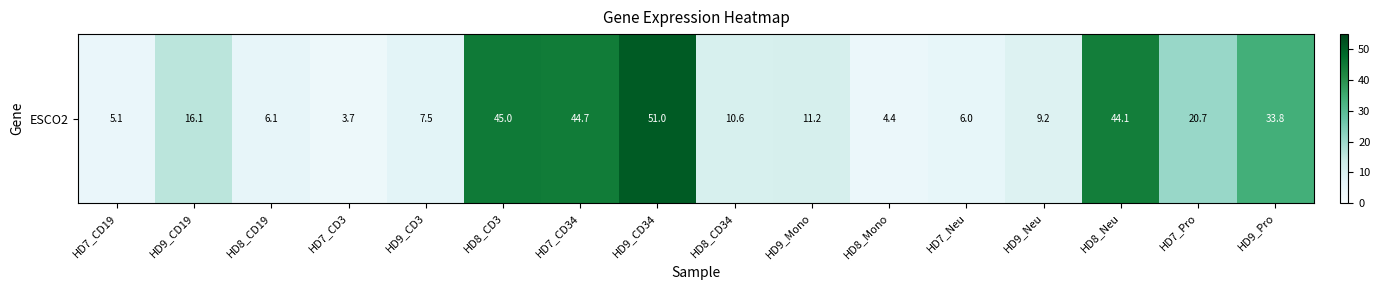

Which label corresponds to the smallest value in the chart?

HD7_CD3